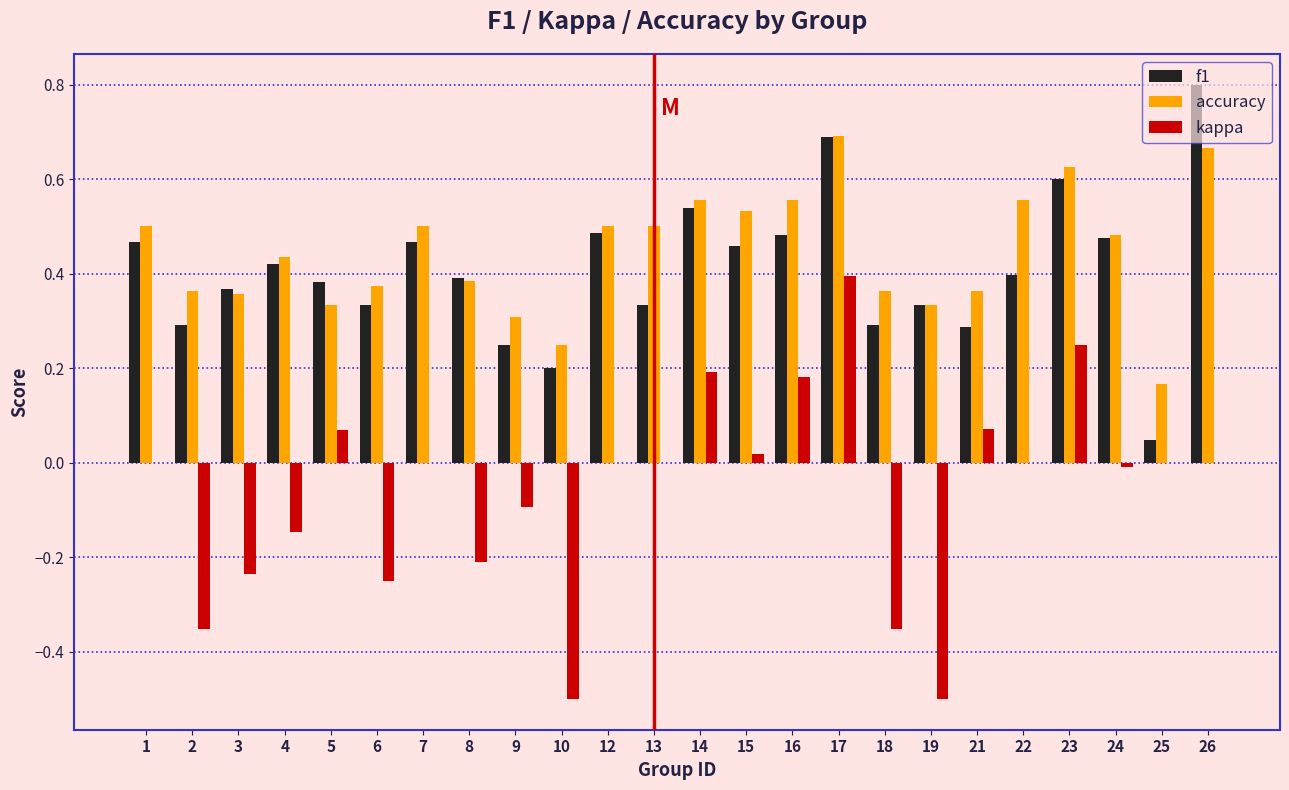

Which series changed the most between 12 and 23?

kappa